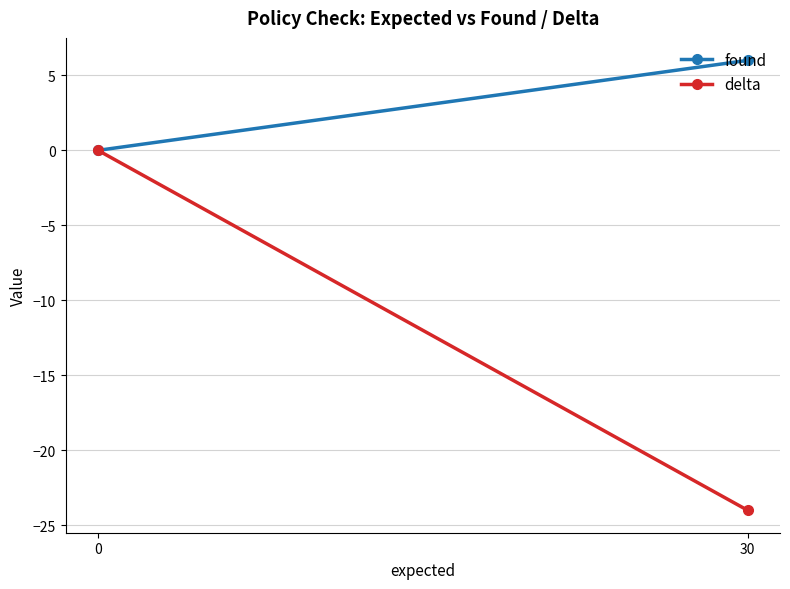

What is the sum of all found values?

6